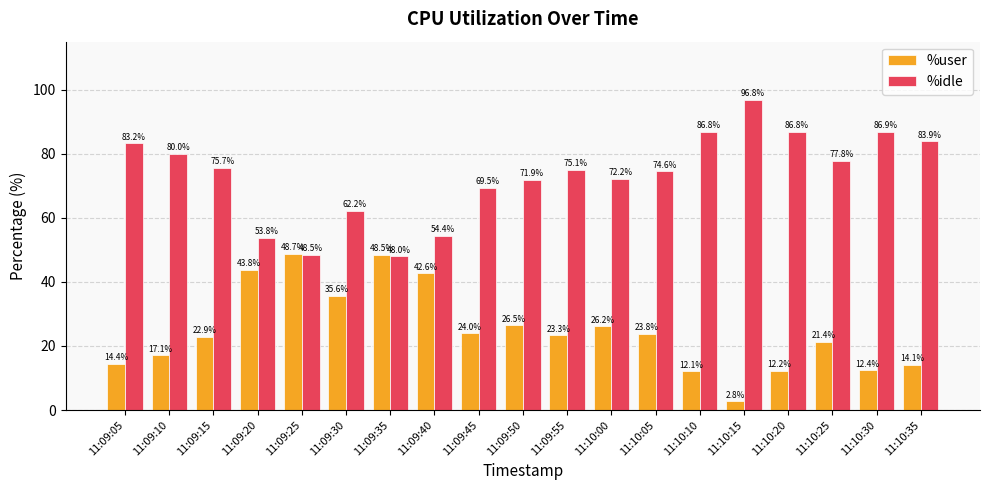

What position from the left is 11:09:40?

8